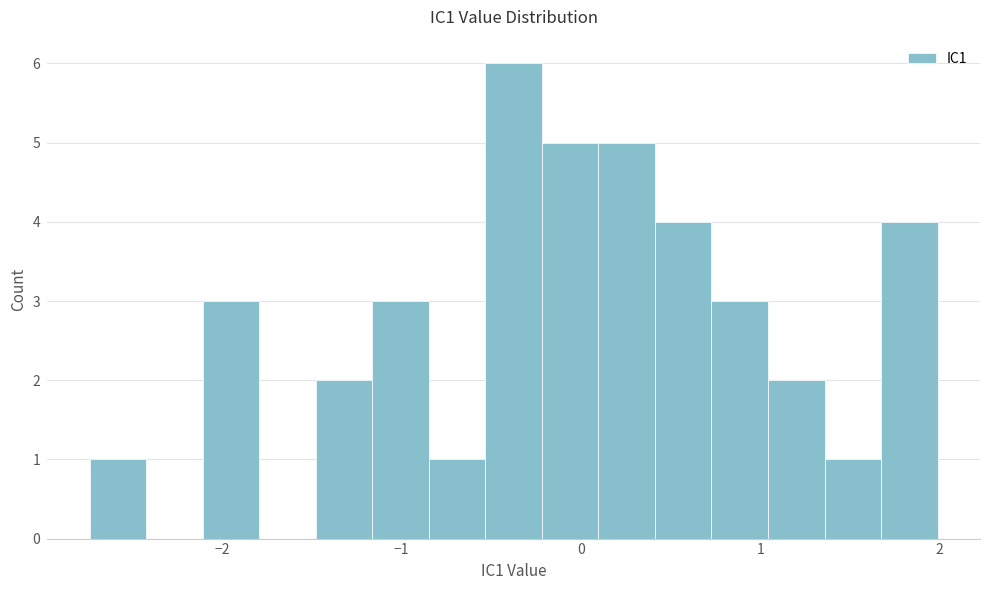

Around what value on the x-axis is the tallest bar? Give the approximate position of its centre, as read against the axis.

-0.4